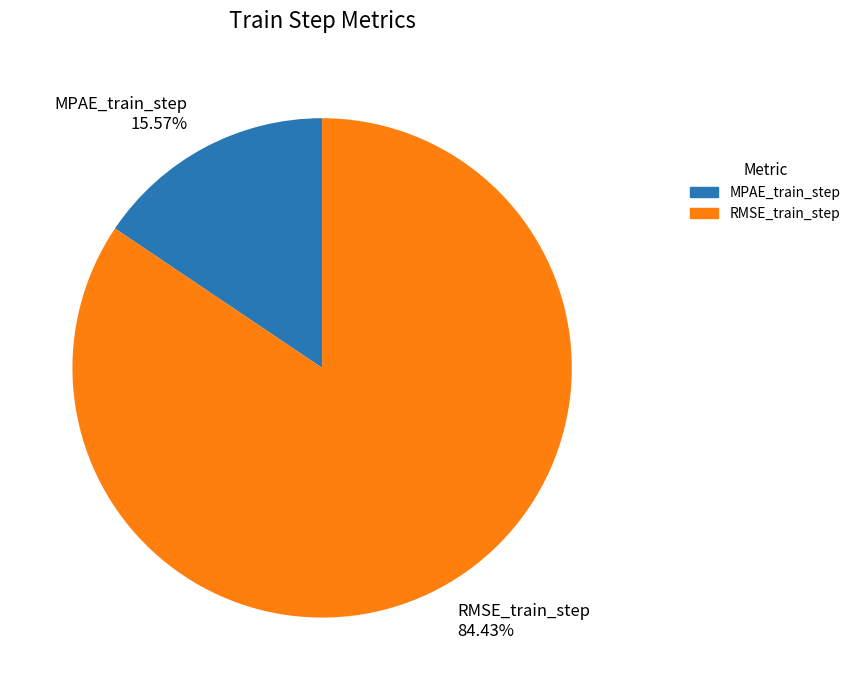

Do MPAE_train_step and RMSE_train_step together represent more than half of the pie?

Yes